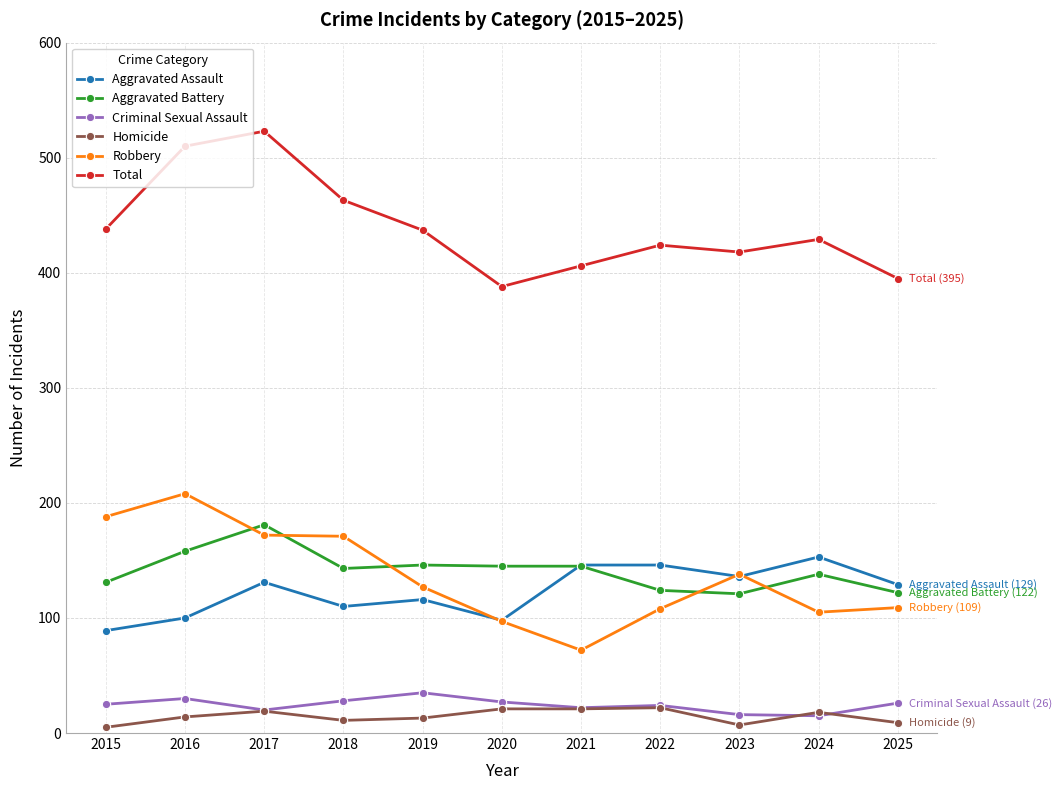

What is the spread (max minus min) of values at 2019?

424